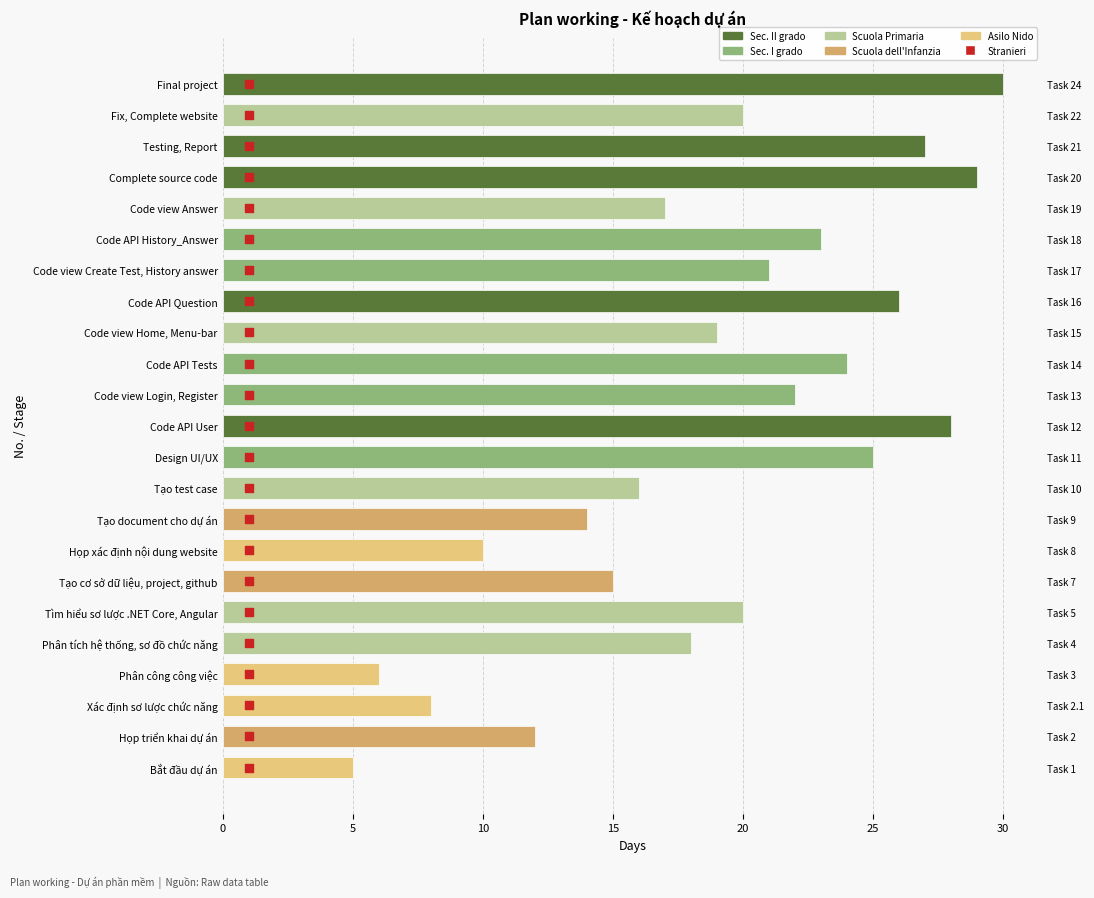

Which series reaches the minimum Y coordinate?

Stranieri